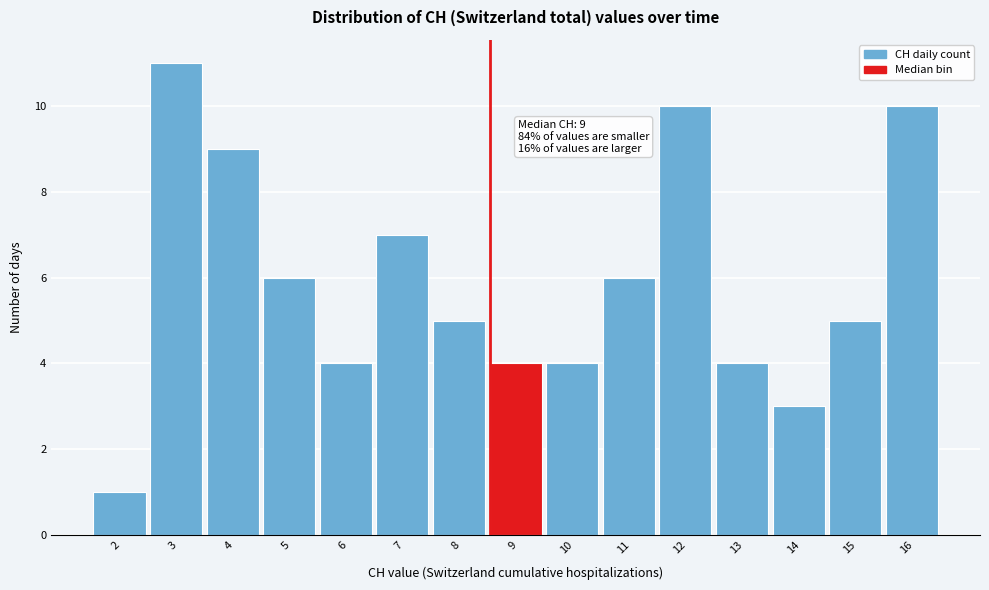

Reading left to right, what are all the values shown in this chart?

1	11	9	6	4	7	5	4	4	6	10	4	3	5	10